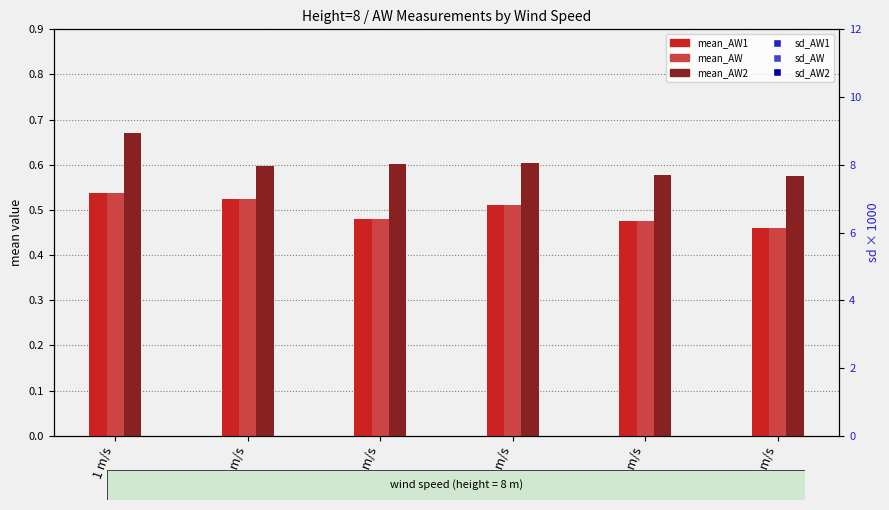

Which series reaches the minimum Y coordinate?

mean_AW1